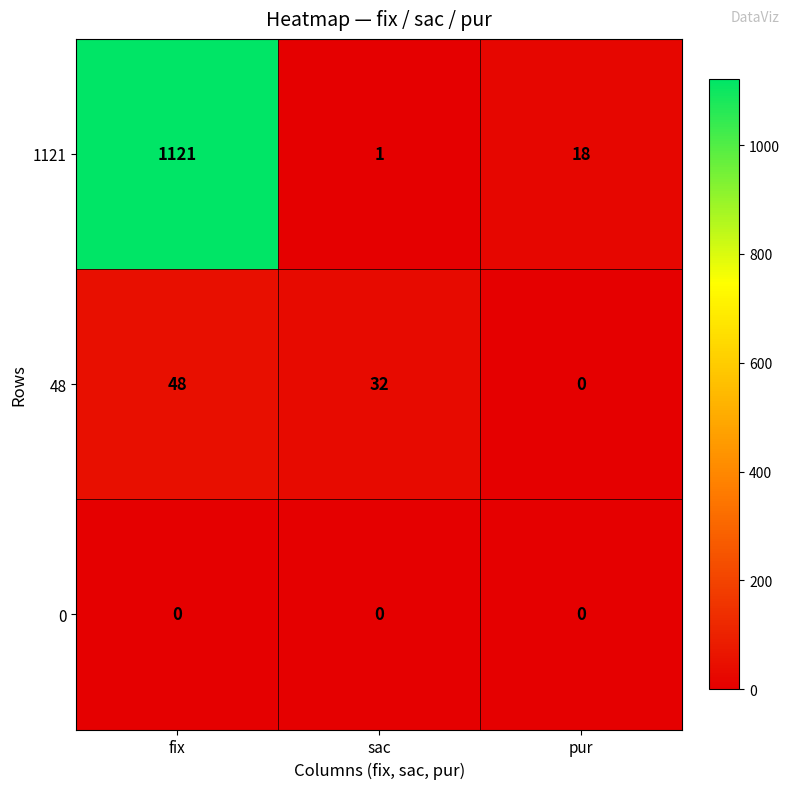

Rank the series by their maximum value, from lowest to highest.

0, 48, 1121